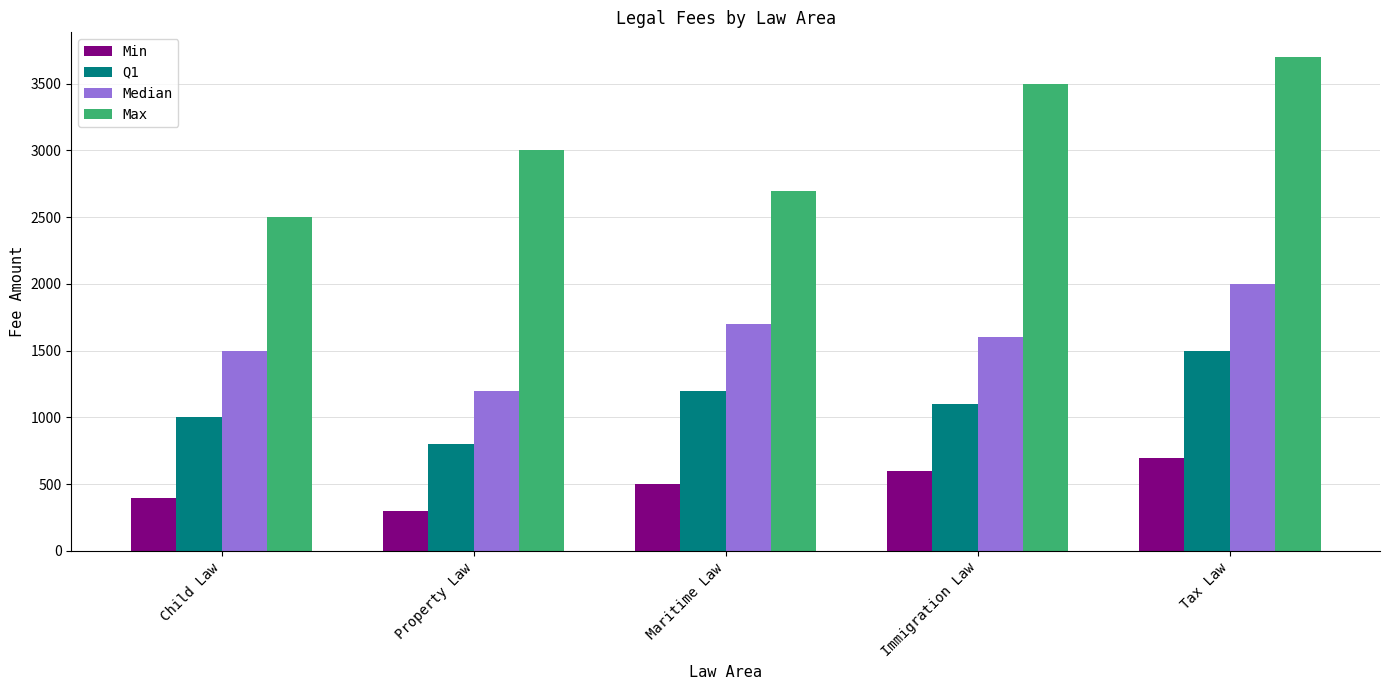

What is the label of the 4th bar from the right?

Property Law